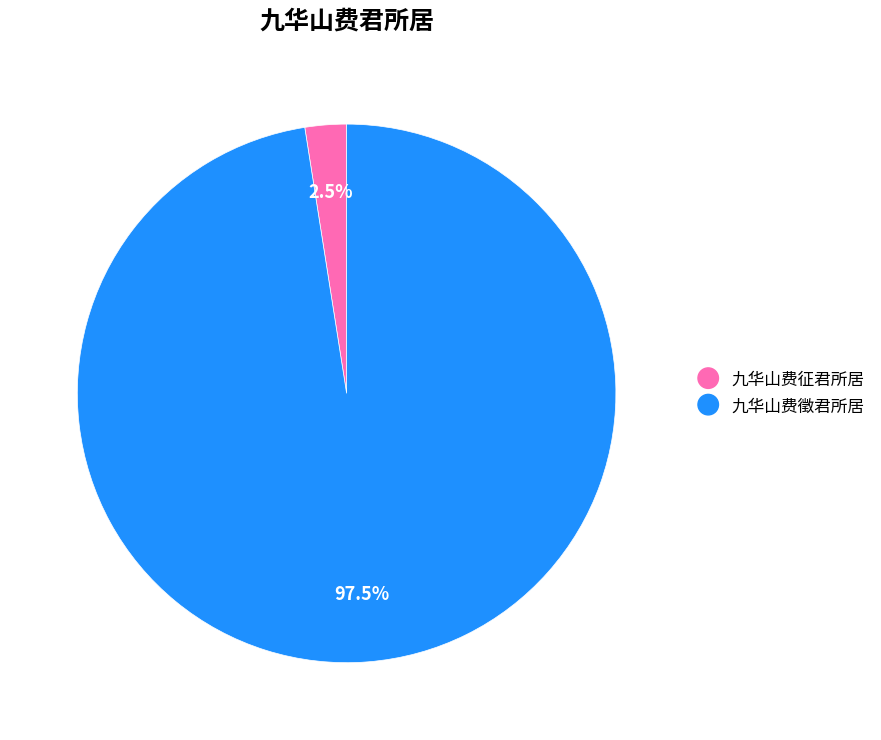

The 九华山费徵君所居 slice represents 83% of the pie. True or false?

False